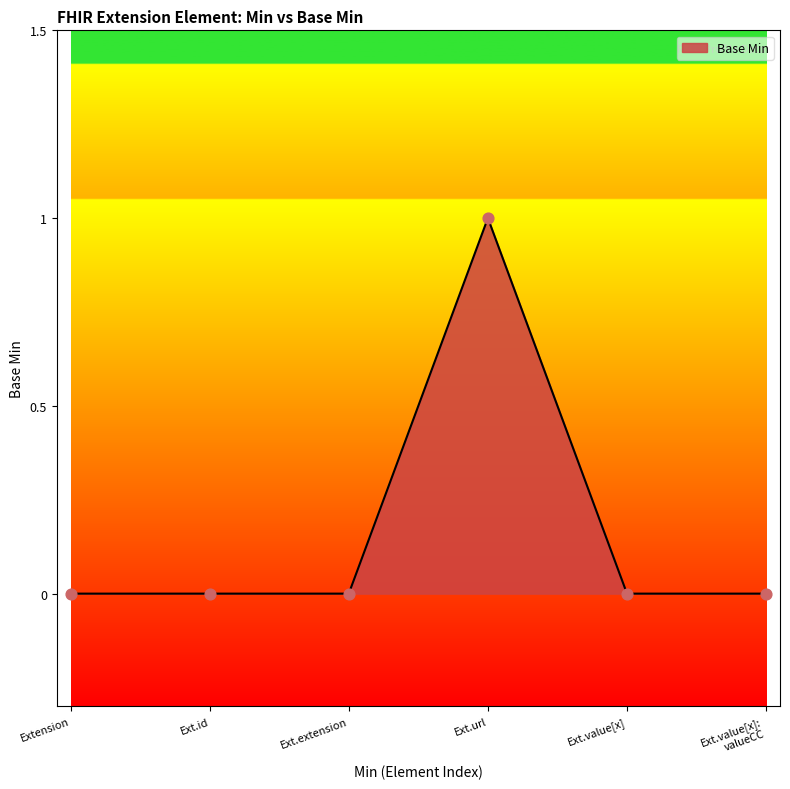

True or false: the data has more than 0 interior local peaks.

True